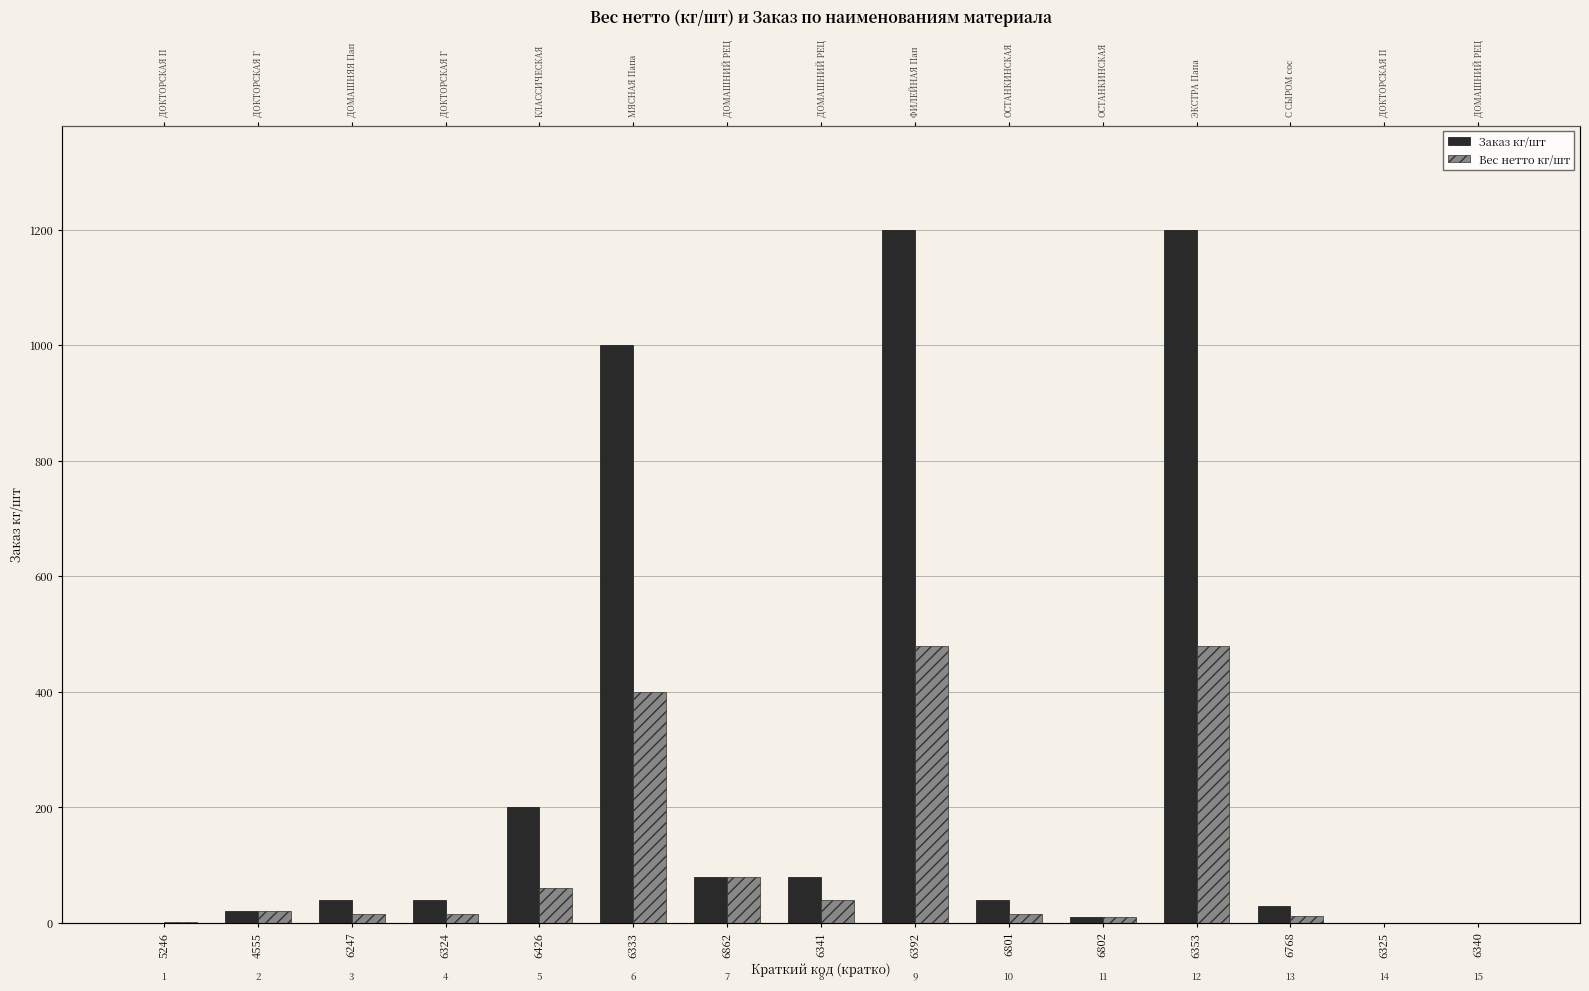

The value of Заказ кг/шт at 6341 is 80.0. True or false?

True